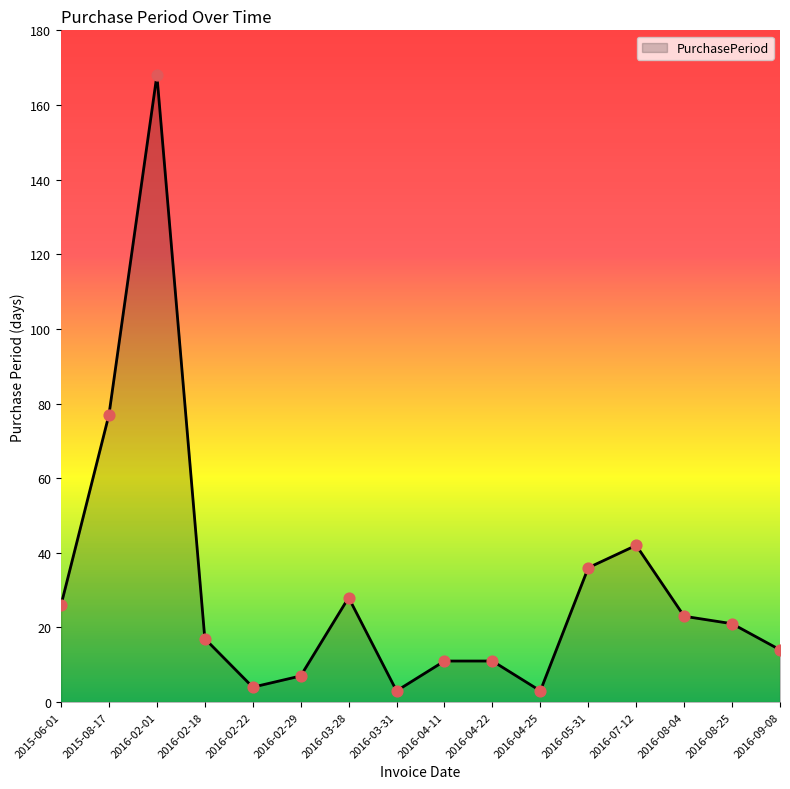

What is the ratio of the value at 2015-08-17 to the value at 2016-05-31?

2.1